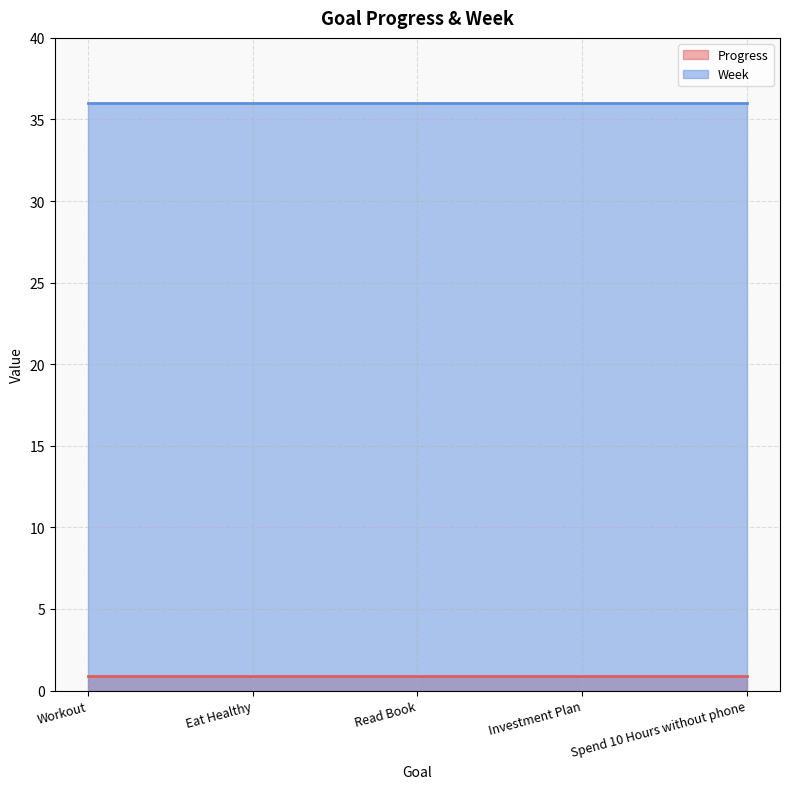

At how many categories does at least one series exceed 6?

5